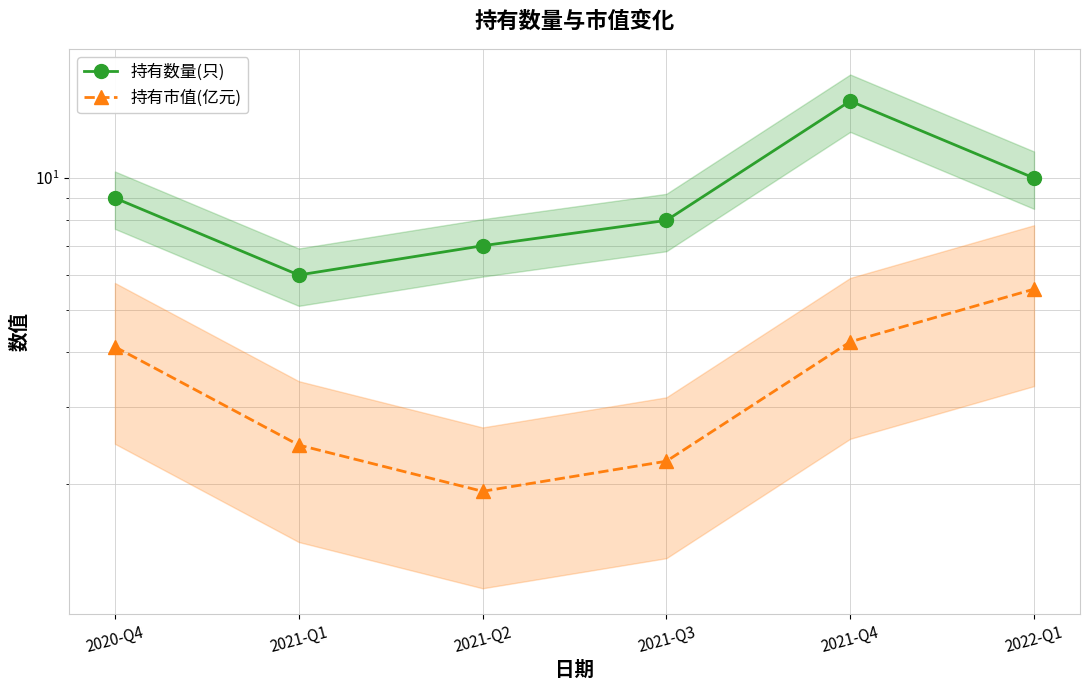

True or false: 持有数量(只) has a value of 21.1 at 2021-Q4.

False